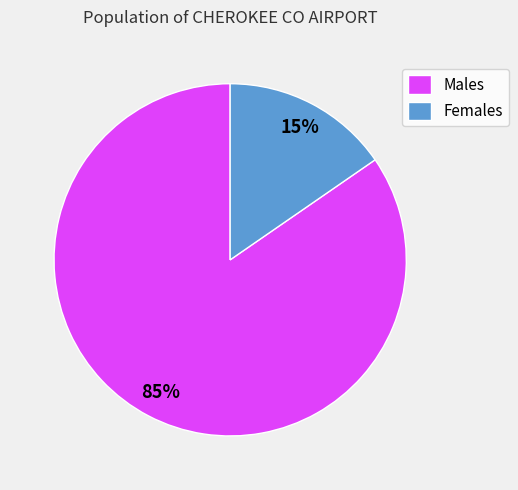

Which category has the smallest portion of the pie?

Females